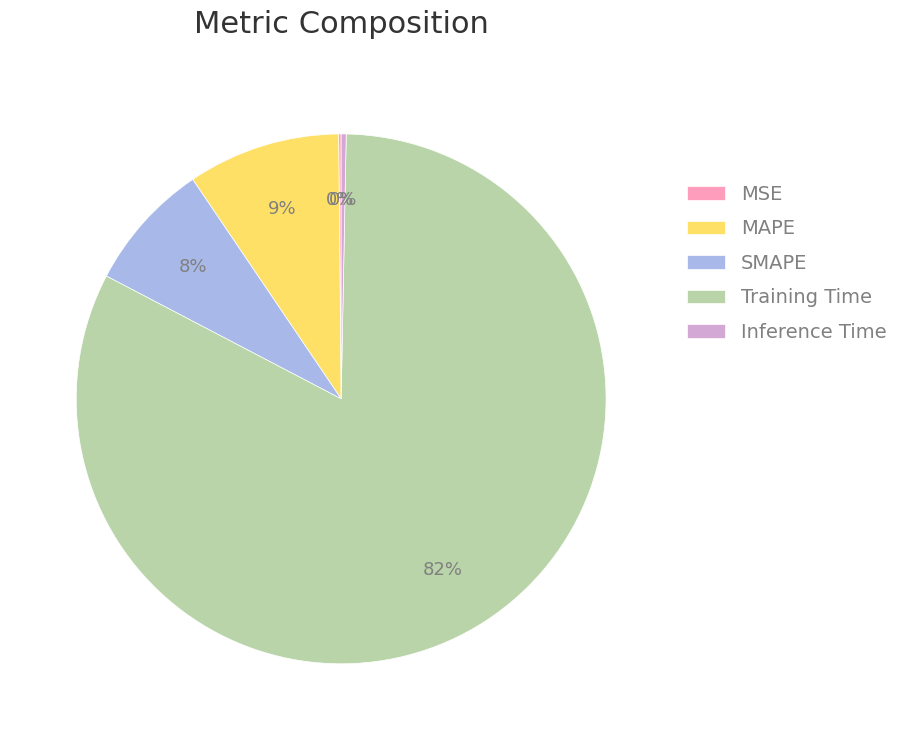

What is the largest slice in the pie chart?

Training Time